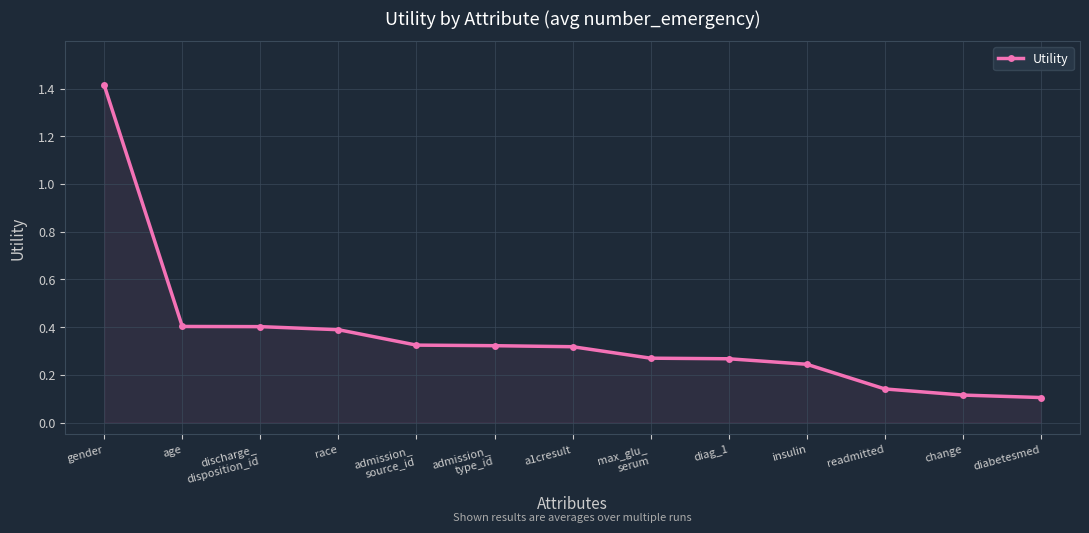

What is the average value?

0.4